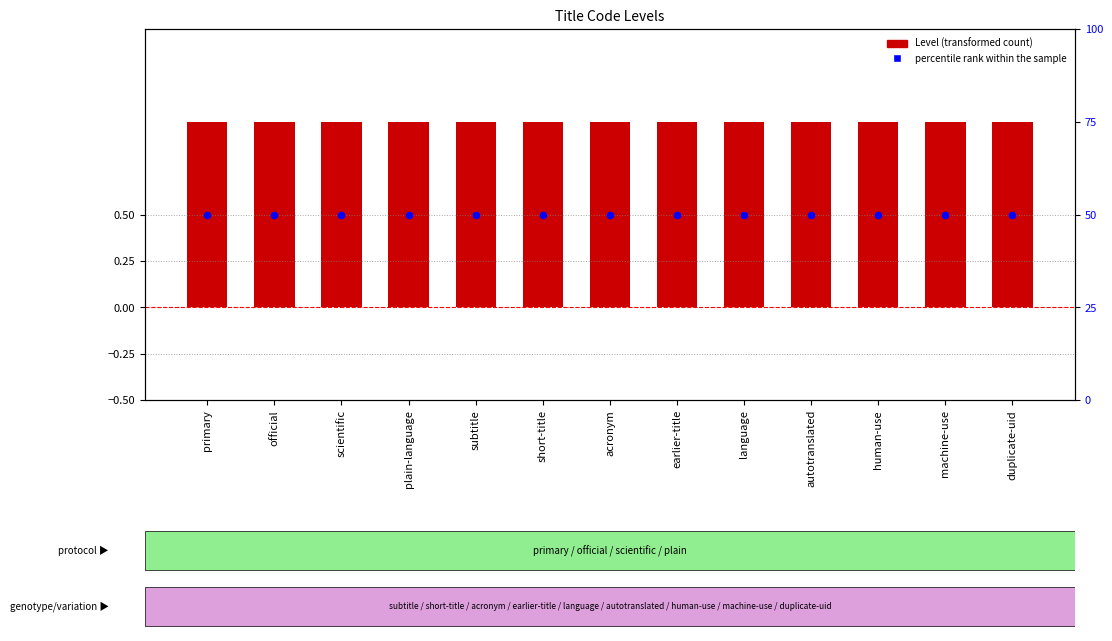

Which series has the largest Y range (max minus min)?

Level